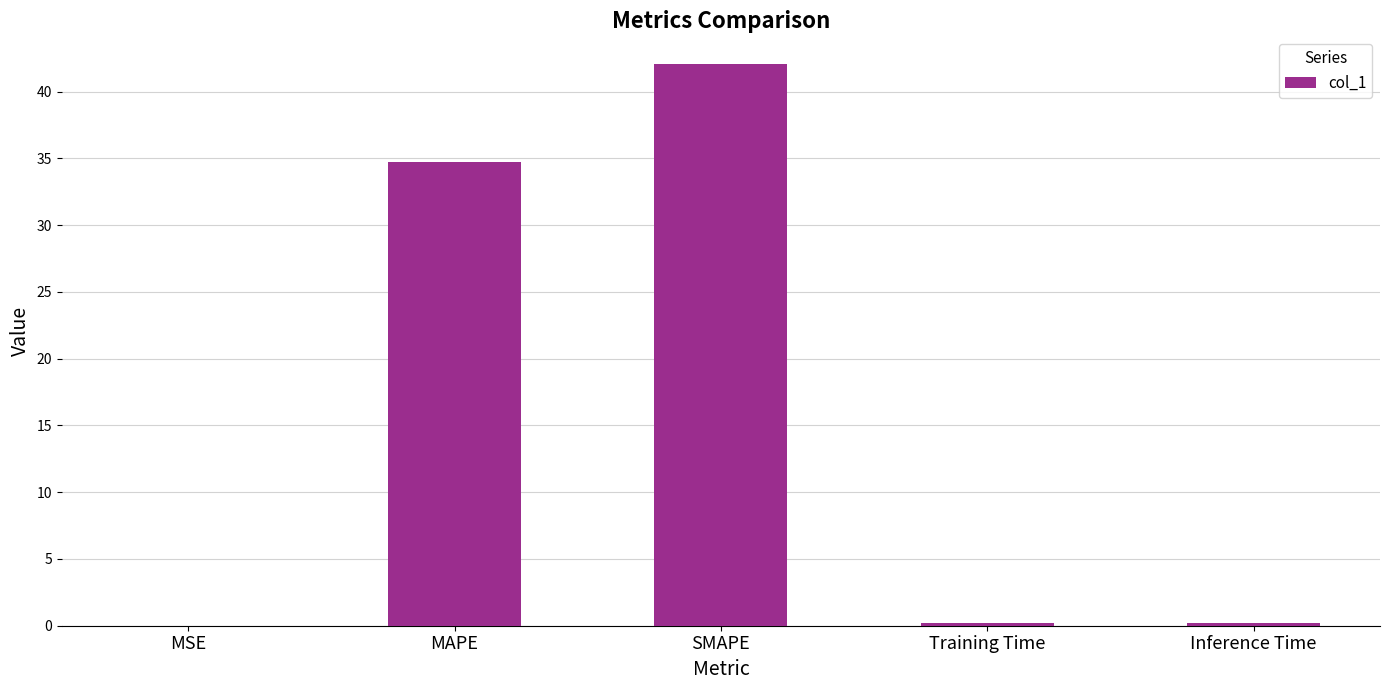

Does the chart contain stacked bars?

No